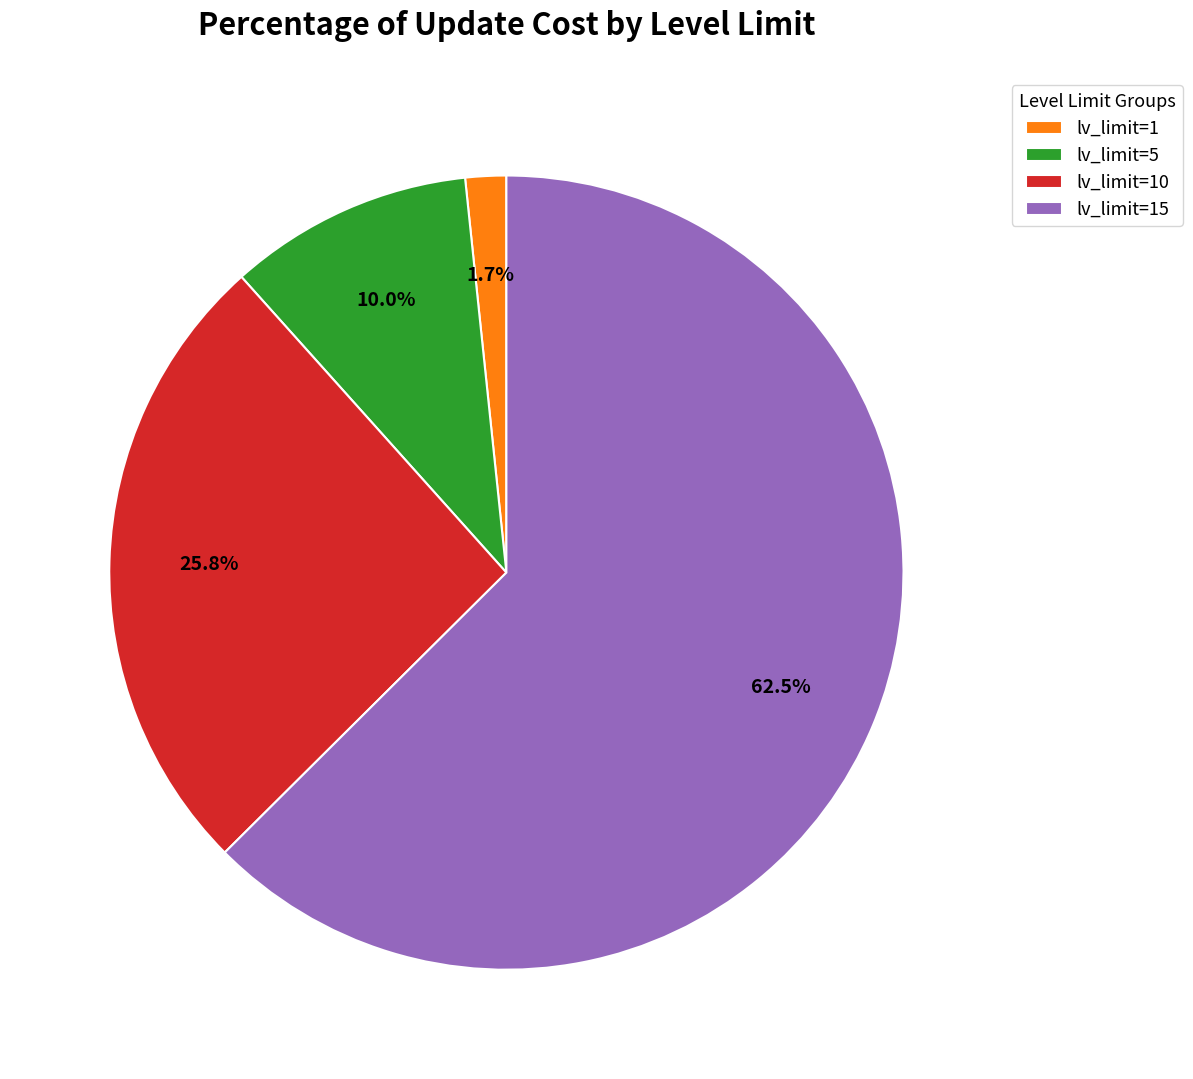

How many slices are in this pie chart?

4